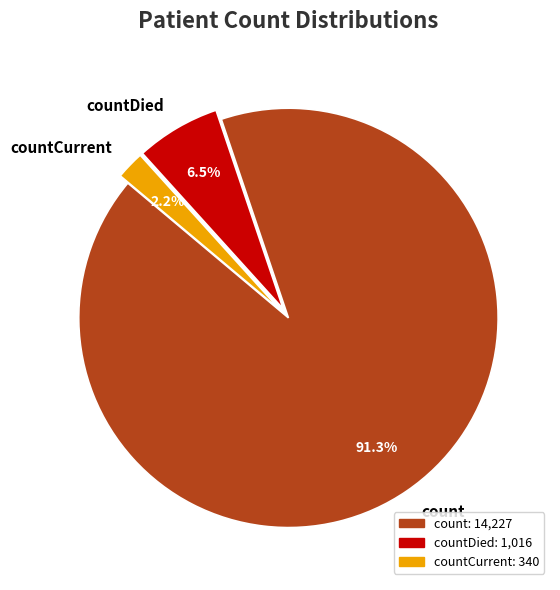

Which has a higher value, count or countDied?

count